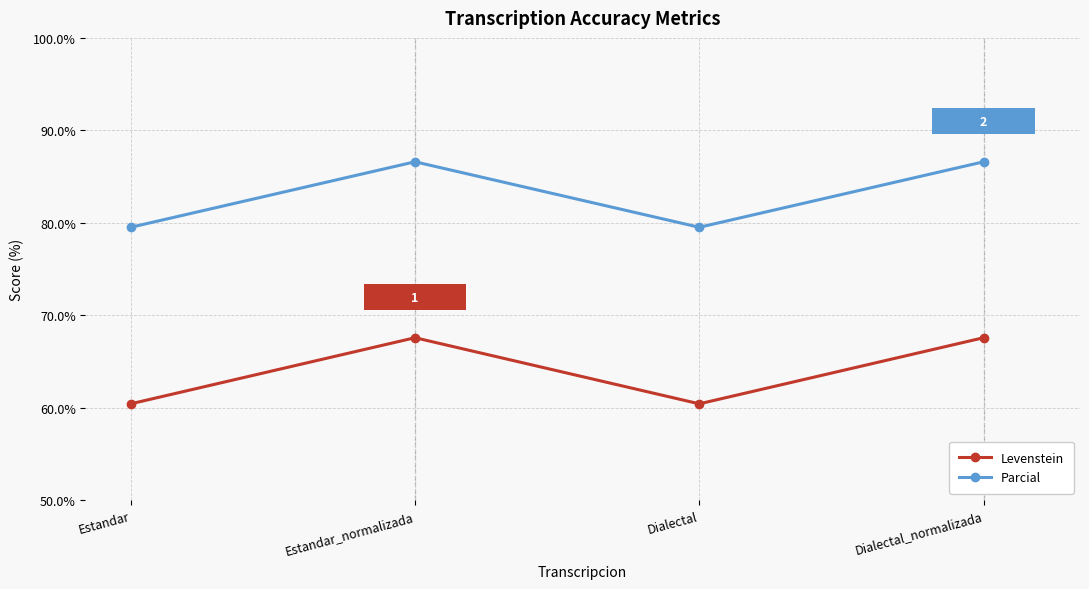

Which series has the largest range (max minus min)?

Levenstein